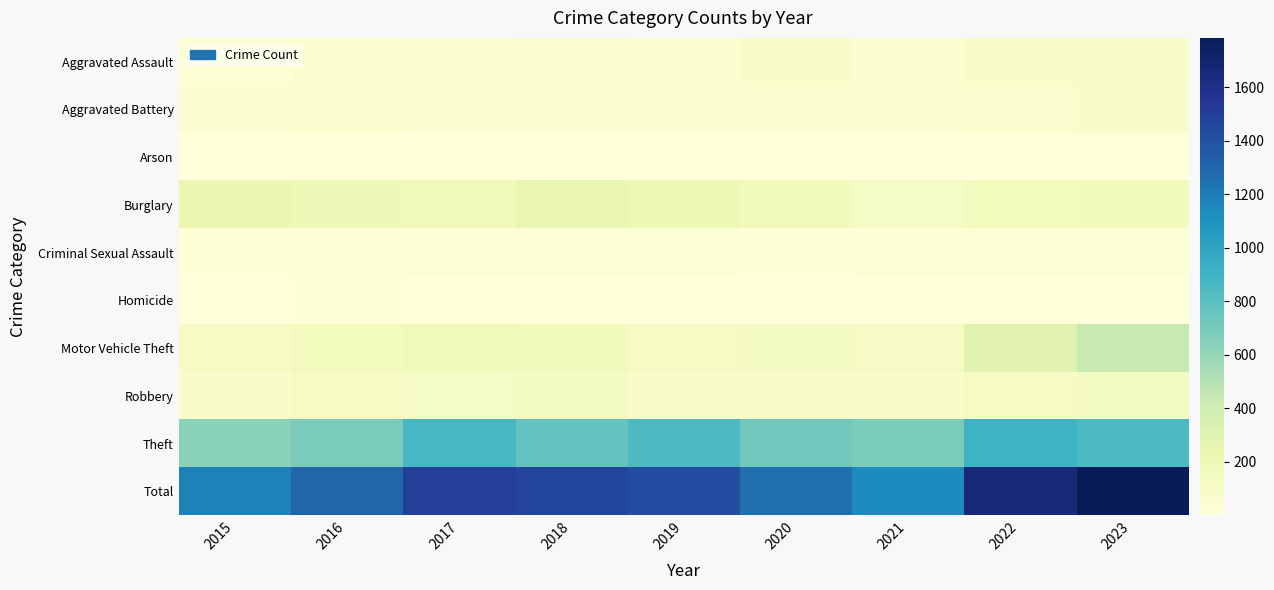

Between 2019 and 2021, which is larger?

2019